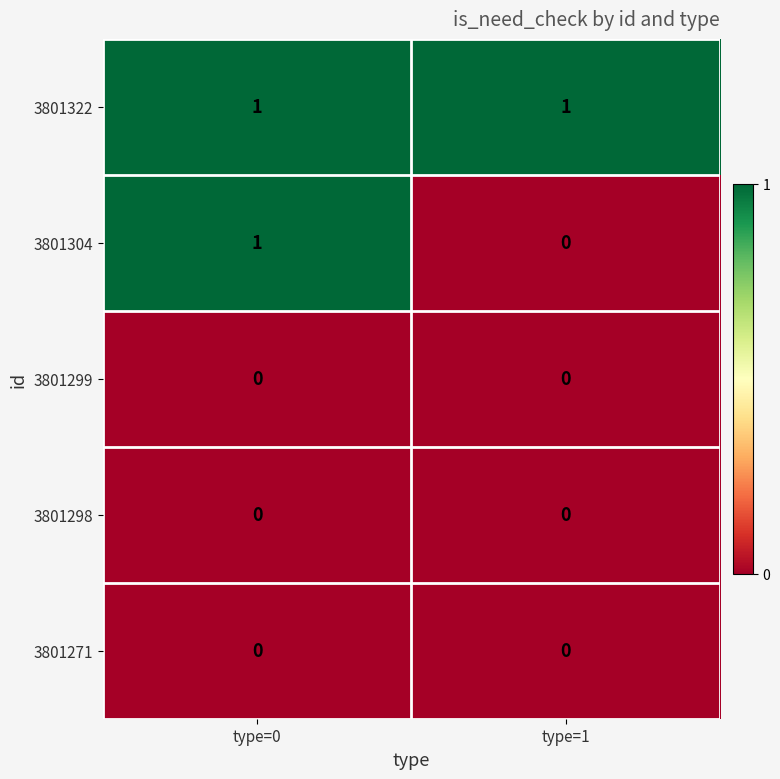

Which series changed the most between type=0 and type=1?

3801304